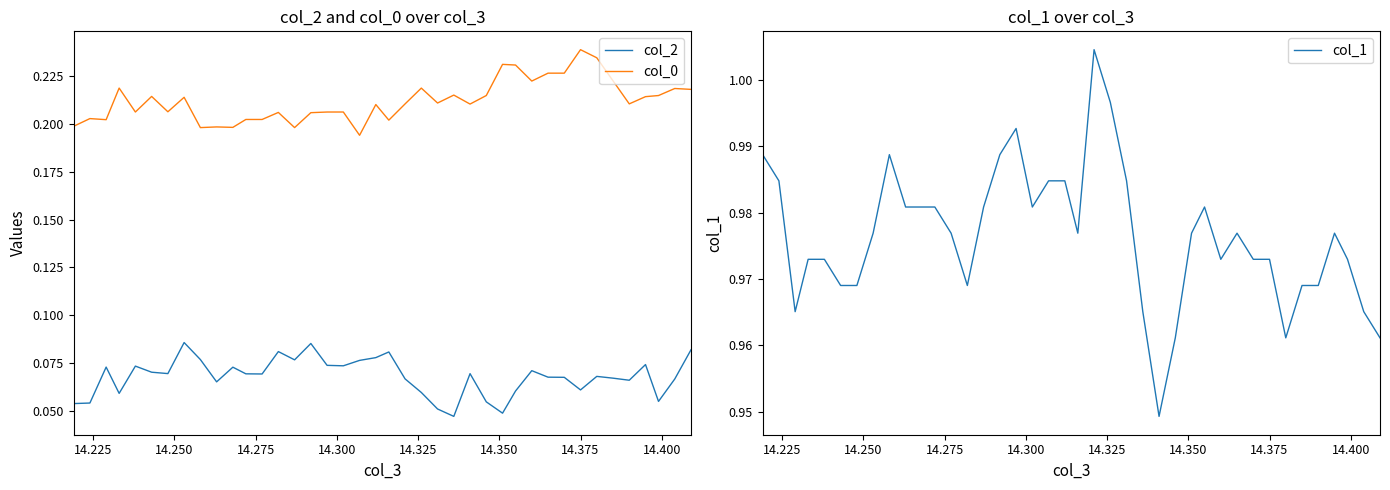

True or false: col_0 and col_2 cross at least once.

False